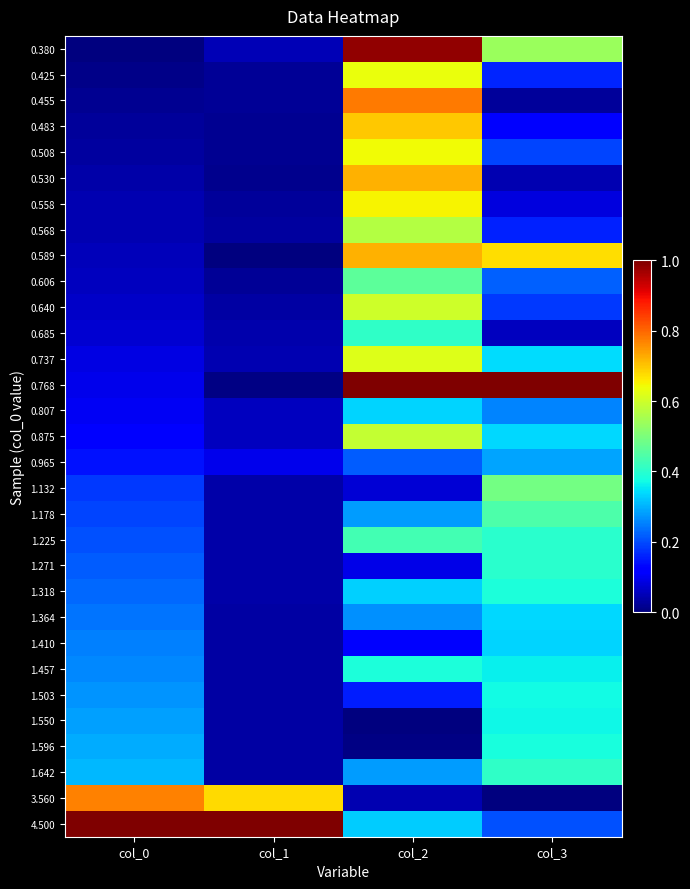

Rank the series by their maximum value, from lowest to highest.

0.965, 0.807, 1.410, 1.364, 1.550, 1.503, 1.596, 1.318, 1.457, 1.271, 1.642, 0.685, 1.225, 1.178, 0.606, 1.132, 0.568, 0.875, 0.640, 0.737, 0.425, 0.508, 0.558, 0.483, 0.530, 0.589, 3.560, 0.455, 0.380, 0.768, 4.500